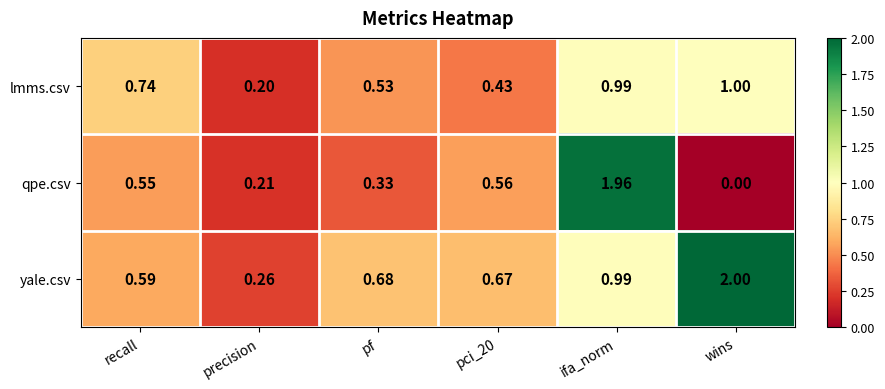

At pci_20, list the series in order from largest to smallest.

yale.csv, qpe.csv, lmms.csv